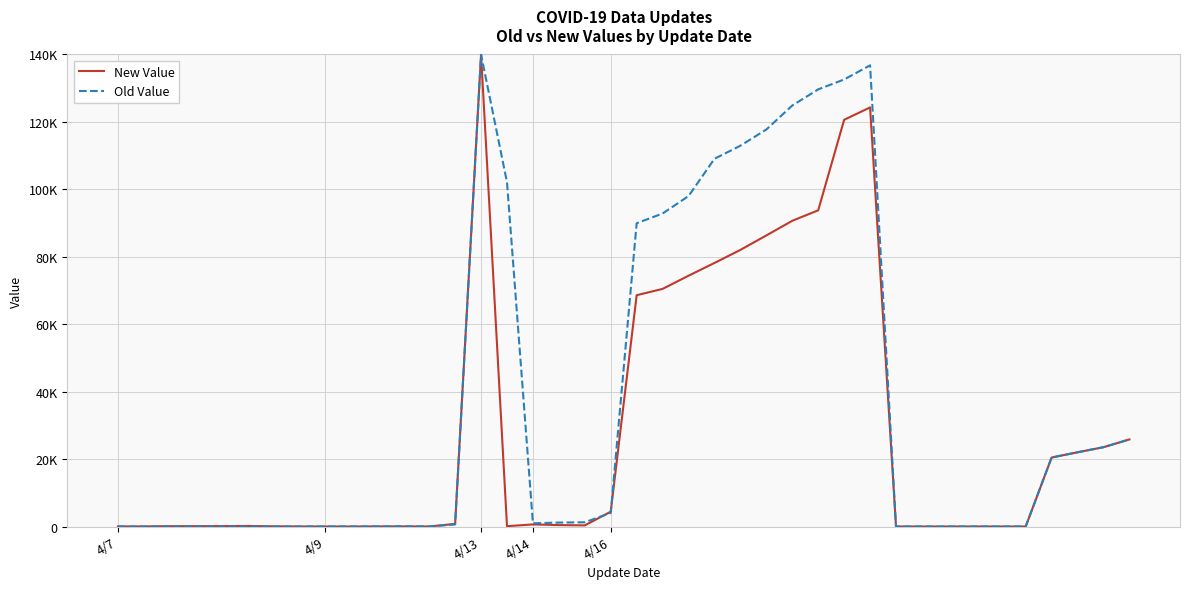

Is this an area chart (filled region under the line)?

No